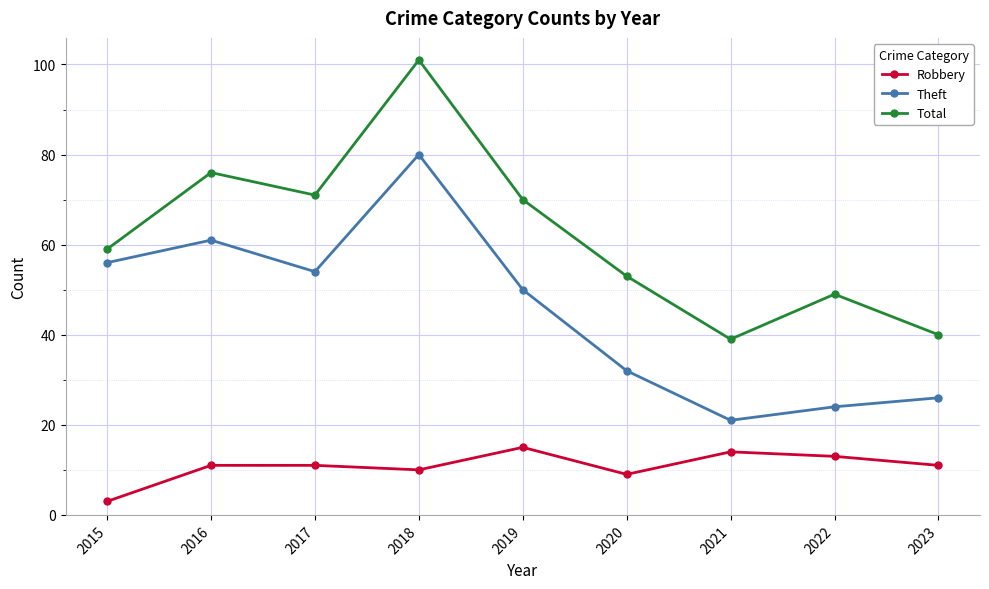

At which label does Theft first exceed 50?

2015